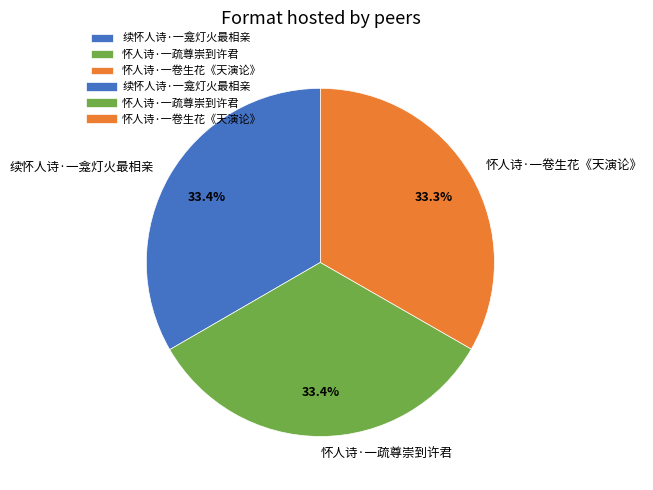

How many segments does this pie chart have?

3